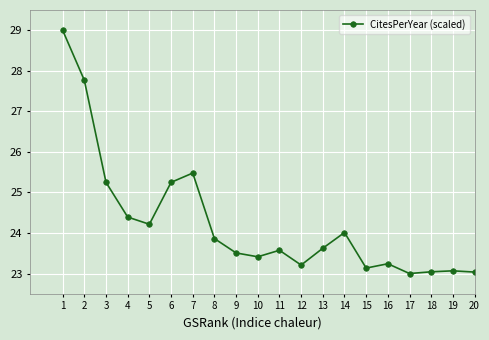

Does the chart have visible grid lines?

Yes